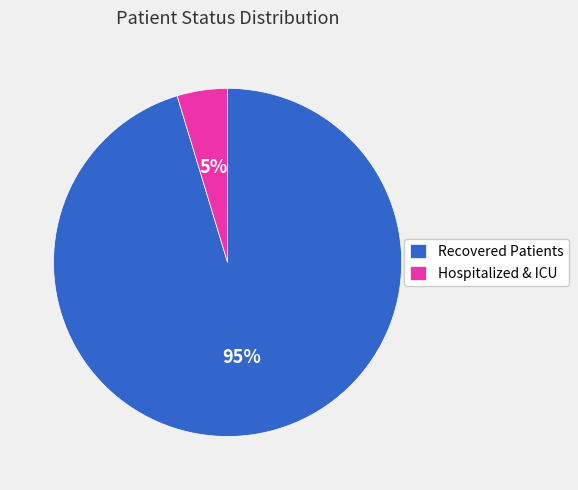

Is there a majority slice in this chart?

Yes